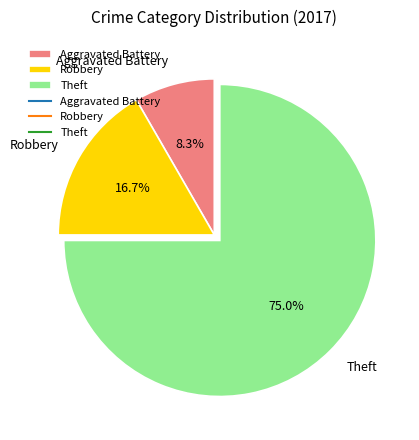

Is it true that Theft is 75% of the pie?

True